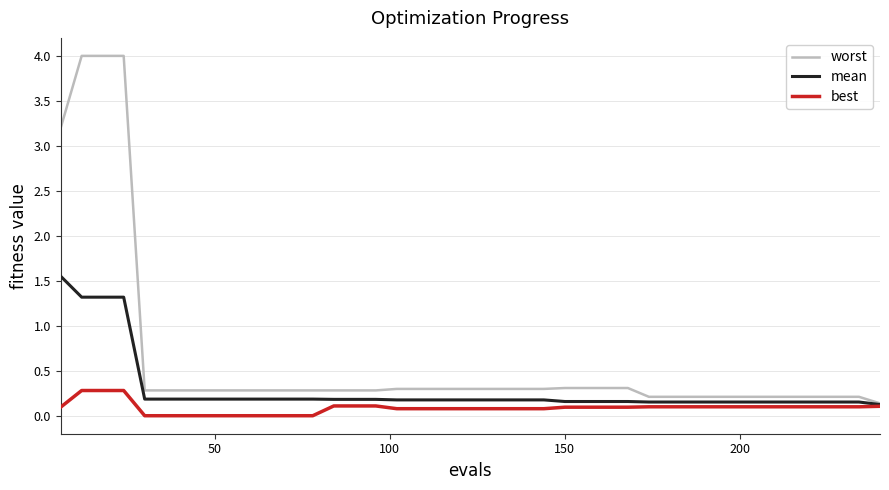

What is the highest value of the worst series?

4.0